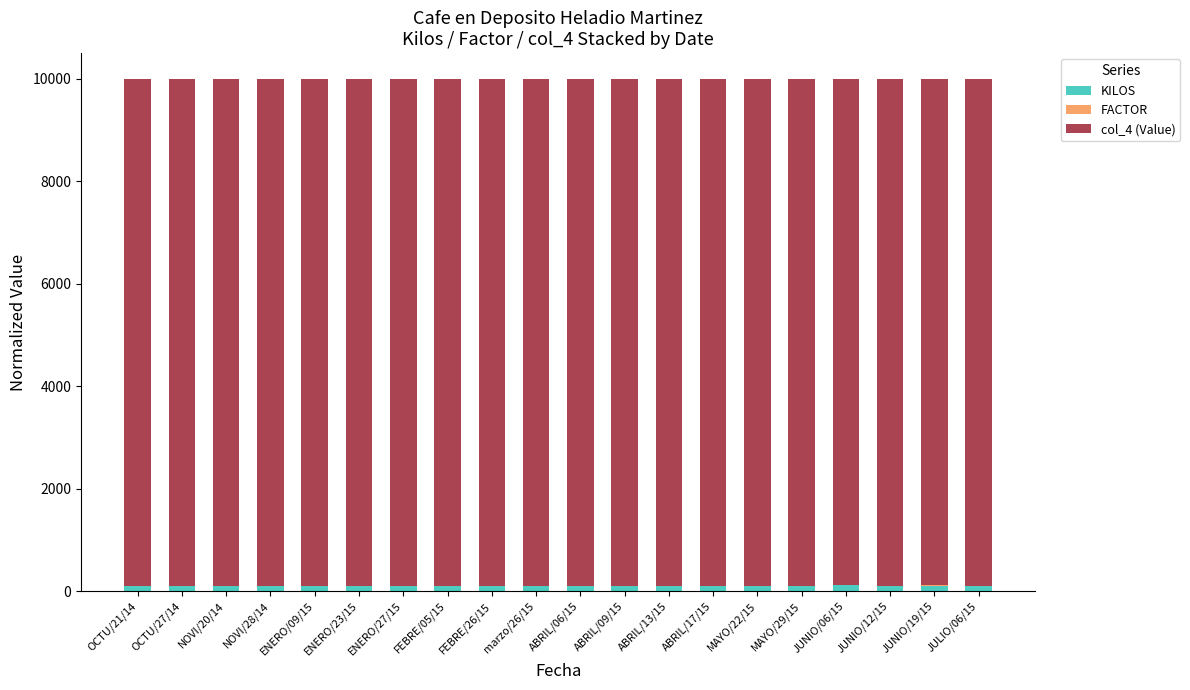

What is the sum of all KILOS values?

2038.0